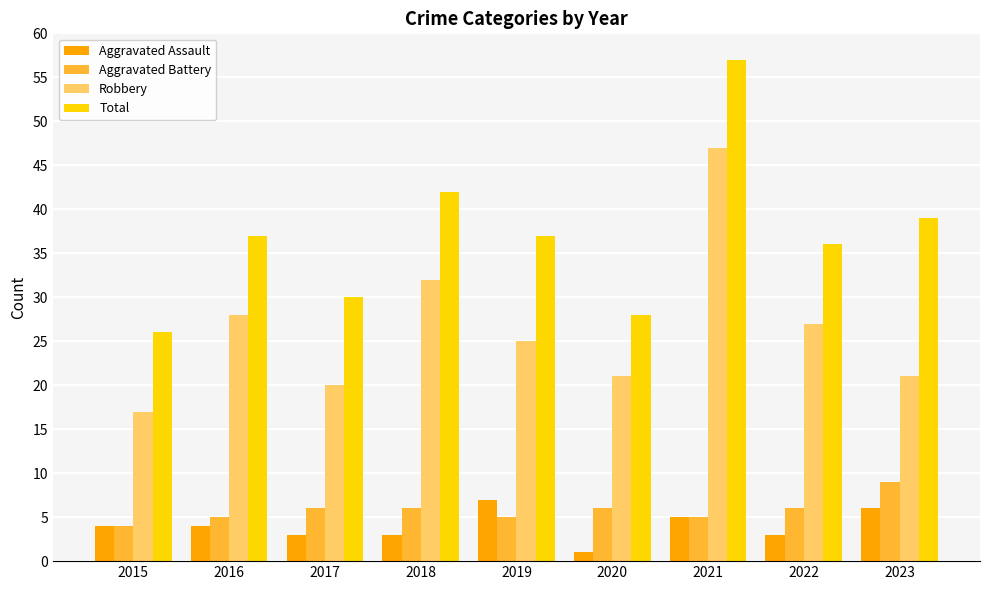

Is it true that Robbery equals 25 at 2019?

True